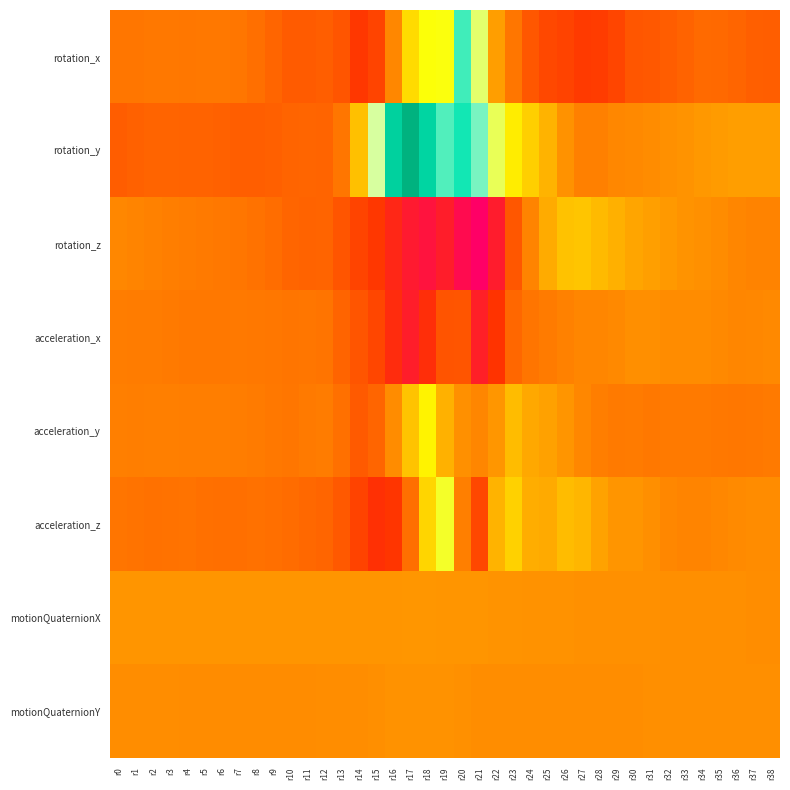

At which category is the sum across all series the highest?

r20